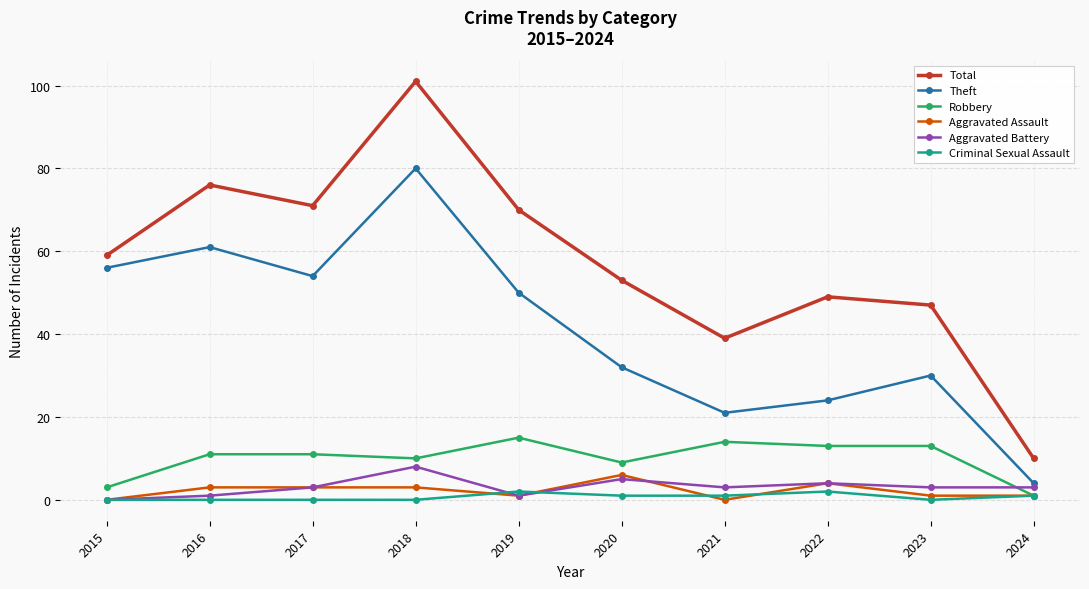

Reading left to right, what are all the values shown in this chart?

Total: 2015=59	2016=76	2017=71	2018=101	2019=70	2020=53	2021=39	2022=49	2023=47	2024=10
Theft: 2015=56	2016=61	2017=54	2018=80	2019=50	2020=32	2021=21	2022=24	2023=30	2024=4
Robbery: 2015=3	2016=11	2017=11	2018=10	2019=15	2020=9	2021=14	2022=13	2023=13	2024=1
Aggravated Assault: 2015=0	2016=3	2017=3	2018=3	2019=1	2020=6	2021=0	2022=4	2023=1	2024=1
Aggravated Battery: 2015=0	2016=1	2017=3	2018=8	2019=1	2020=5	2021=3	2022=4	2023=3	2024=3
Criminal Sexual Assault: 2015=0	2016=0	2017=0	2018=0	2019=2	2020=1	2021=1	2022=2	2023=0	2024=1